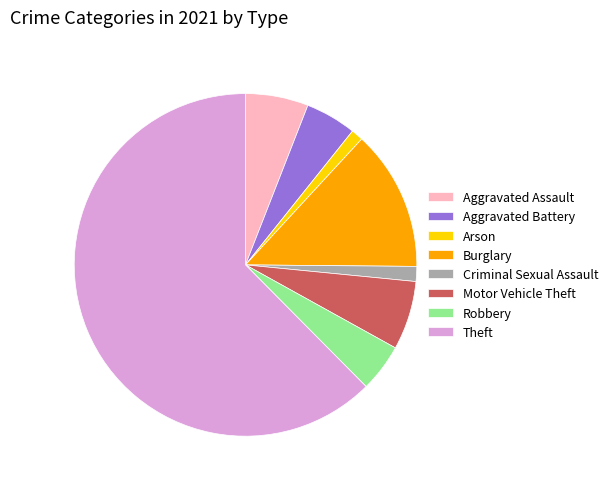

Which slice is the largest?

Theft